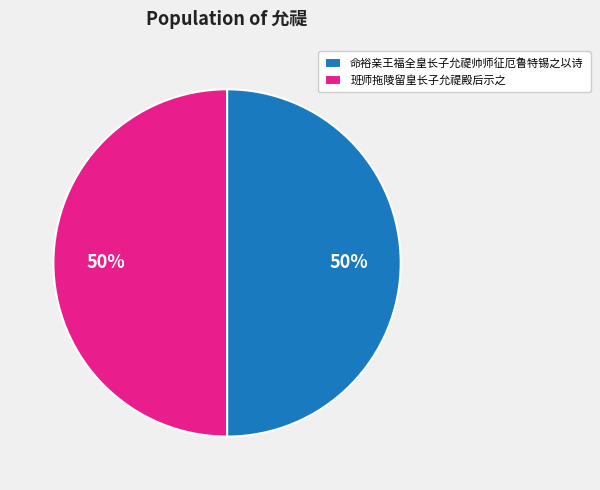

To the nearest percent, what portion does 班师拖陵留皇长子允禔殿后示之 represent?

50%